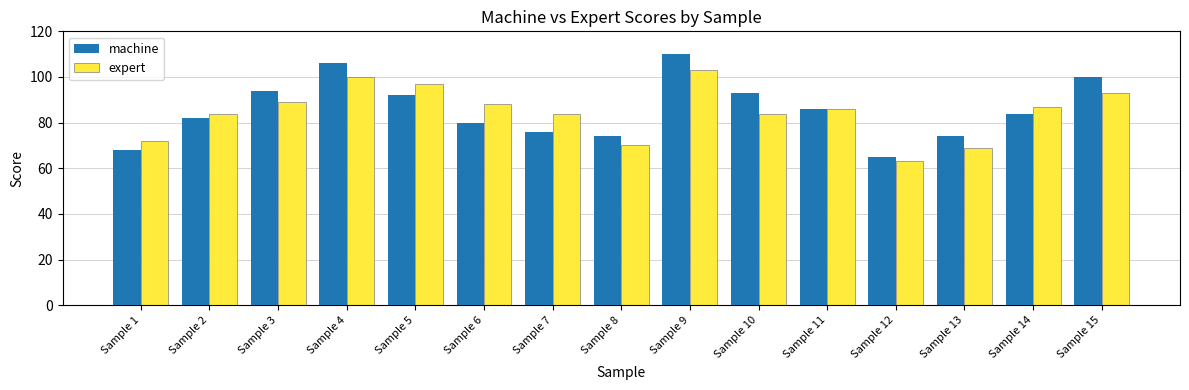

Which series changed the most between Sample 5 and Sample 13?

expert